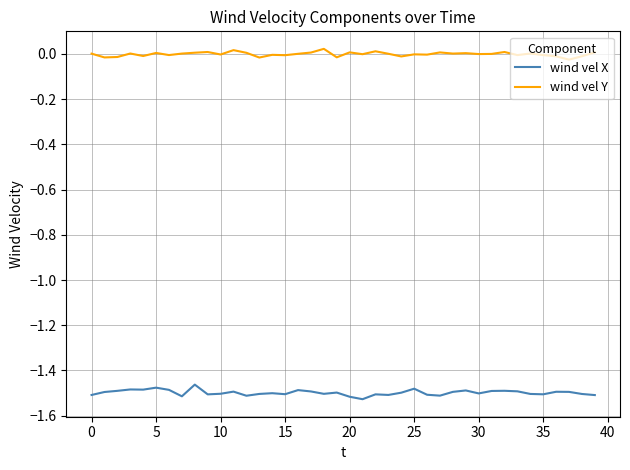

Is this an area chart (filled region under the line)?

No